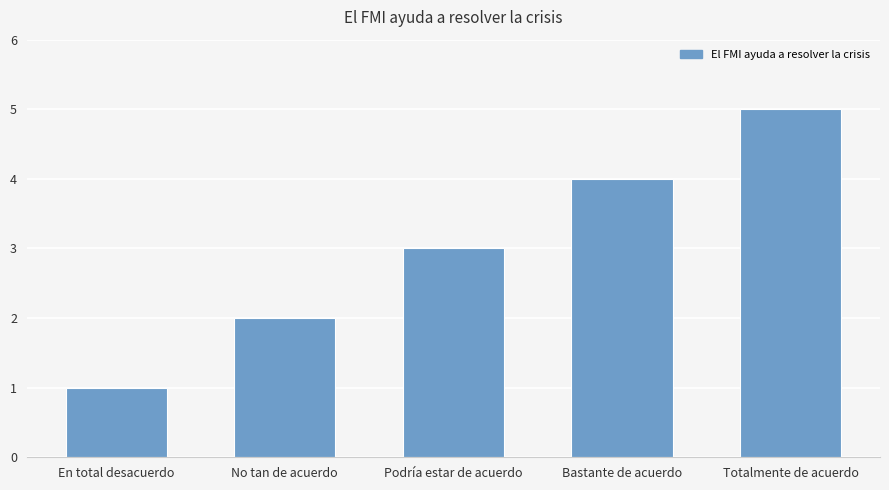

What is the sum of all values?

15